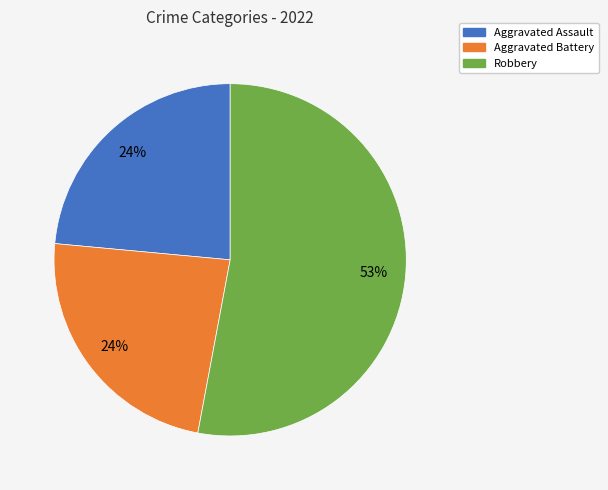

Is there a majority slice in this chart?

Yes